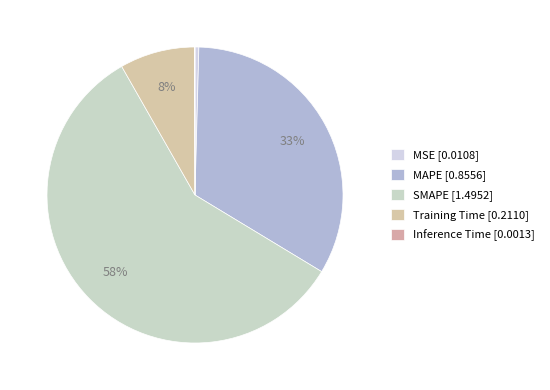

Which slice is the largest?

SMAPE